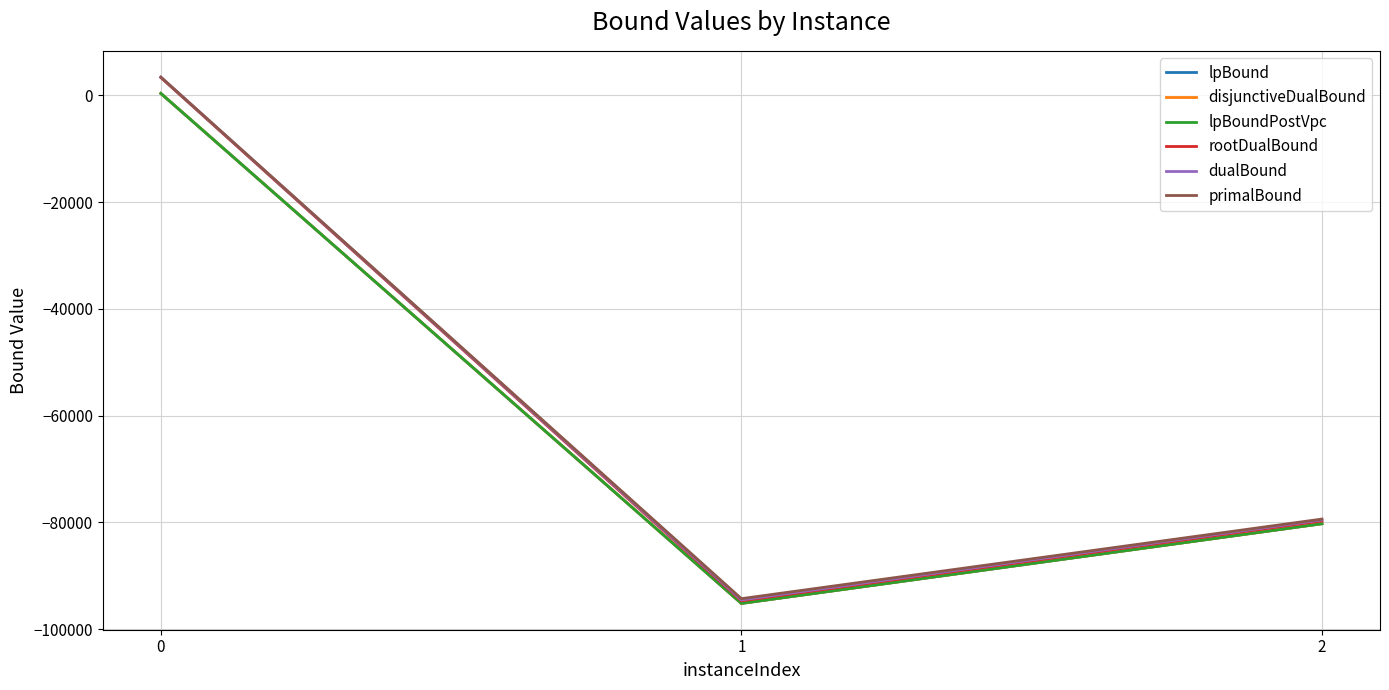

What is the average value of the primalBound series?

-56748.7